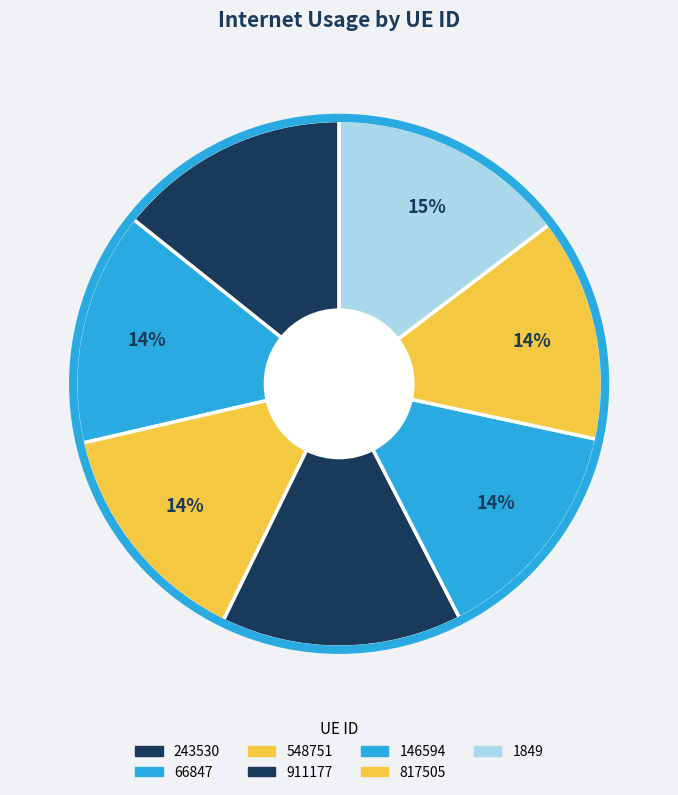

Is the sum of 146594 and 548751 greater than half?

No